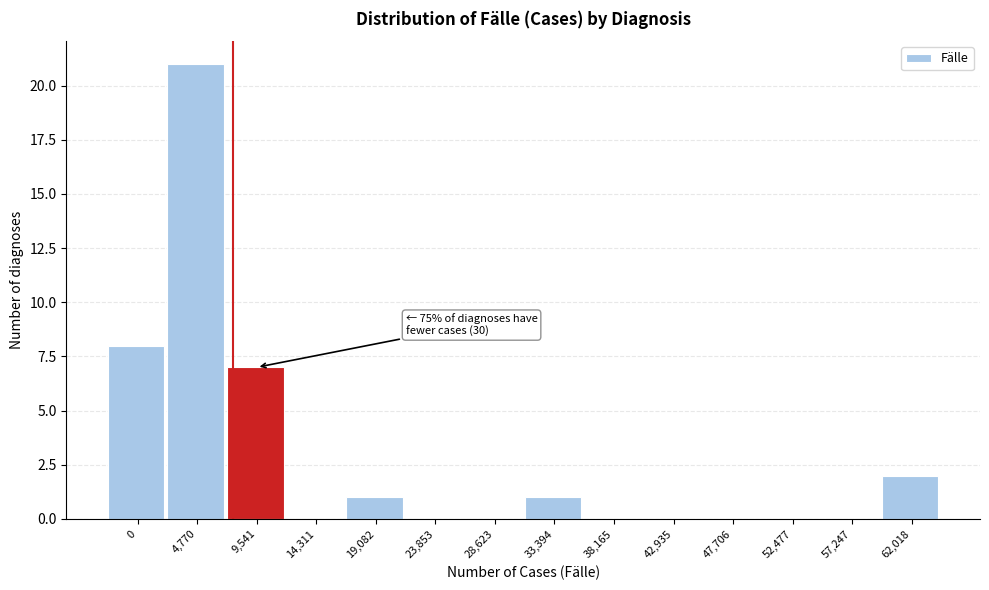

Reading right to left, transcribe all the data shown in this chart.

62,018=2	57,247=0	52,477=0	47,706=0	42,935=0	38,165=0	33,394=1	28,623=0	23,853=0	19,082=1	14,311=0	9,541=7	4,770=21	0=8